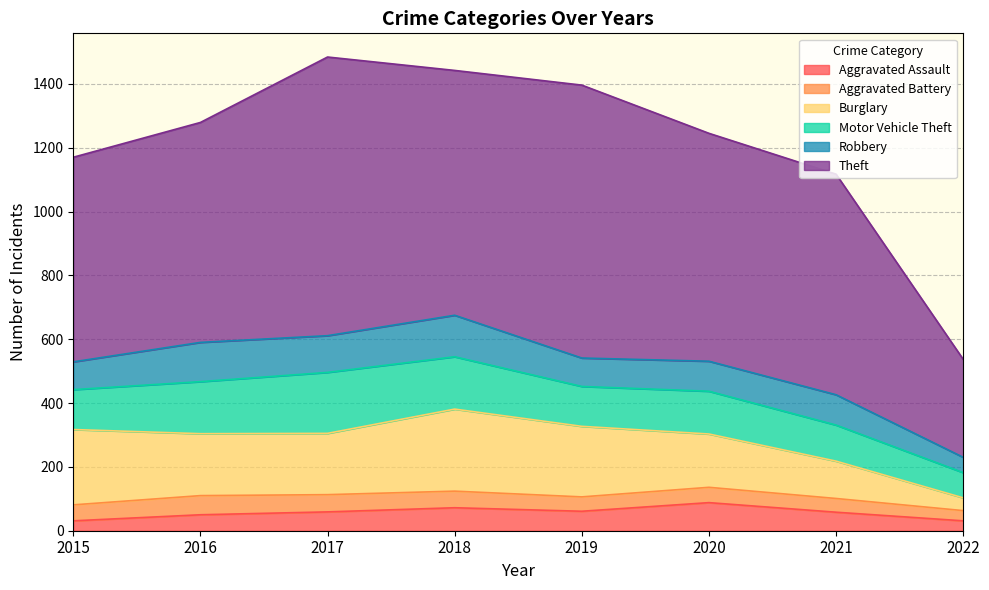

What is the approximate value of Aggravated Battery at 2017, to the nearest 10?

50